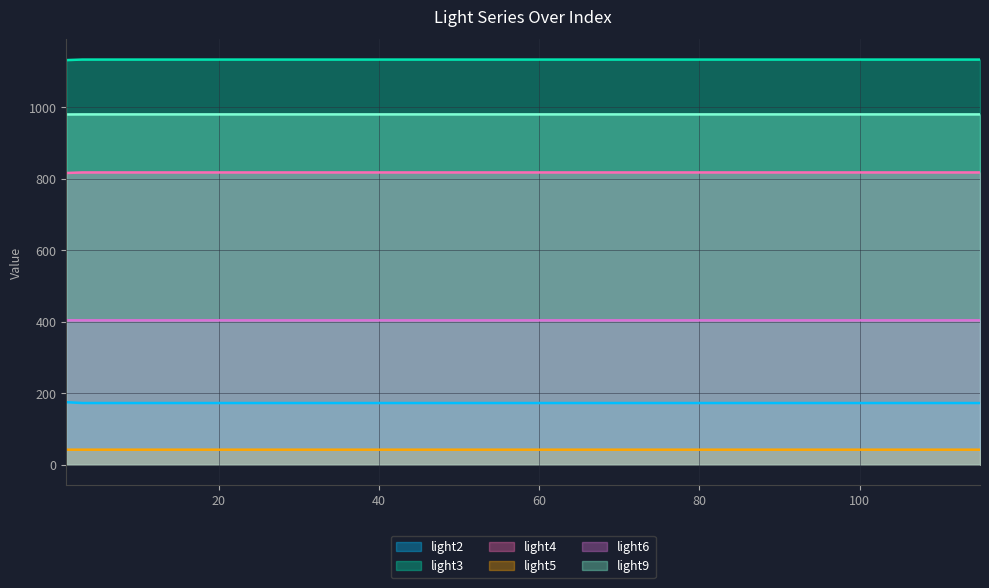

At which category does light4 reach its first local valley?

13